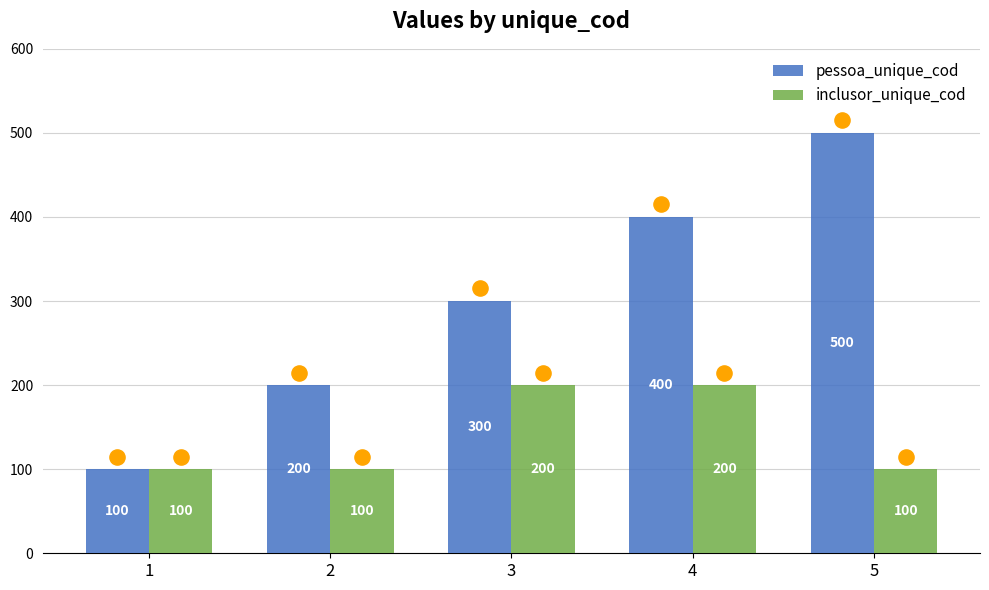

At how many categories does at least one series exceed 321?

2